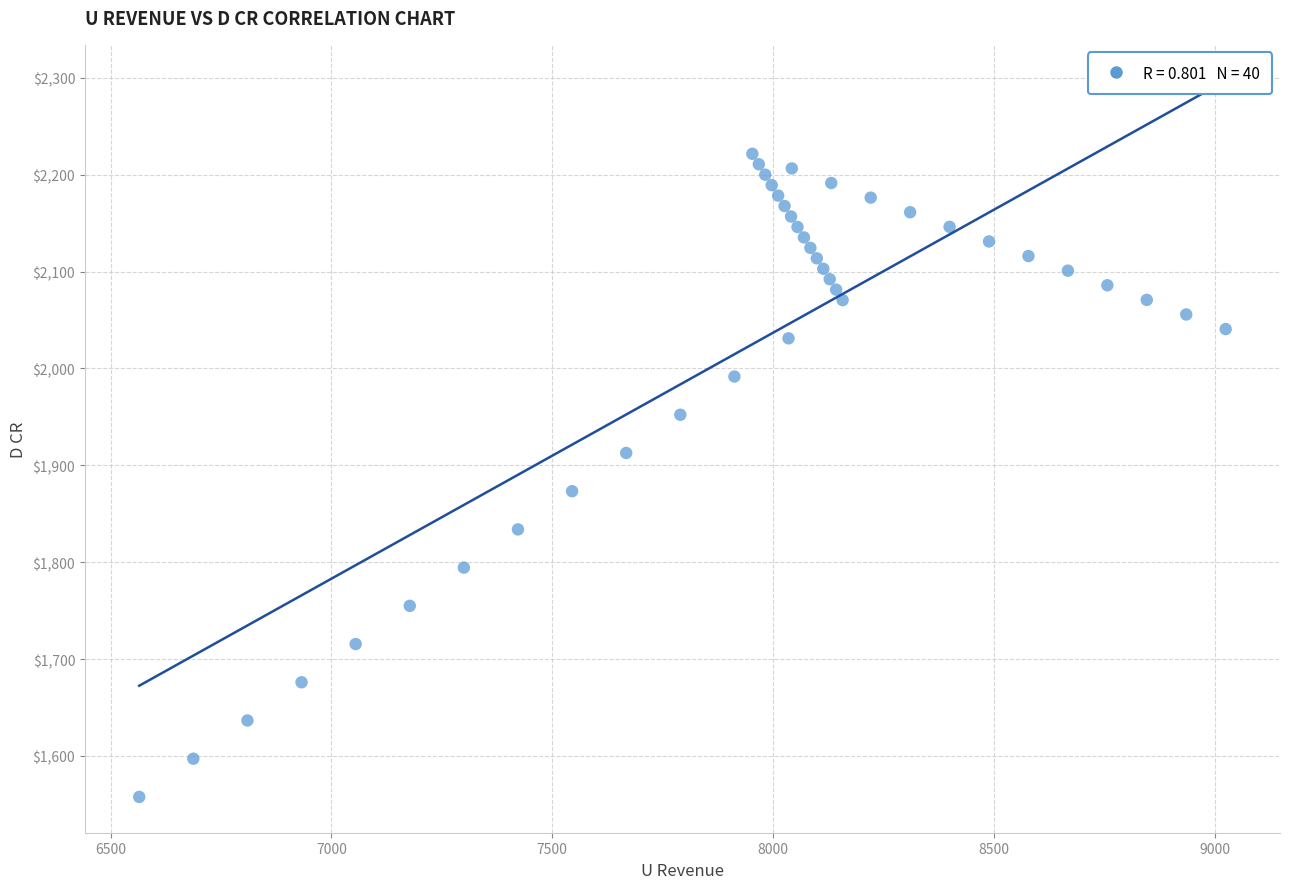

What is the range of X values (max minus min)?

2459.5